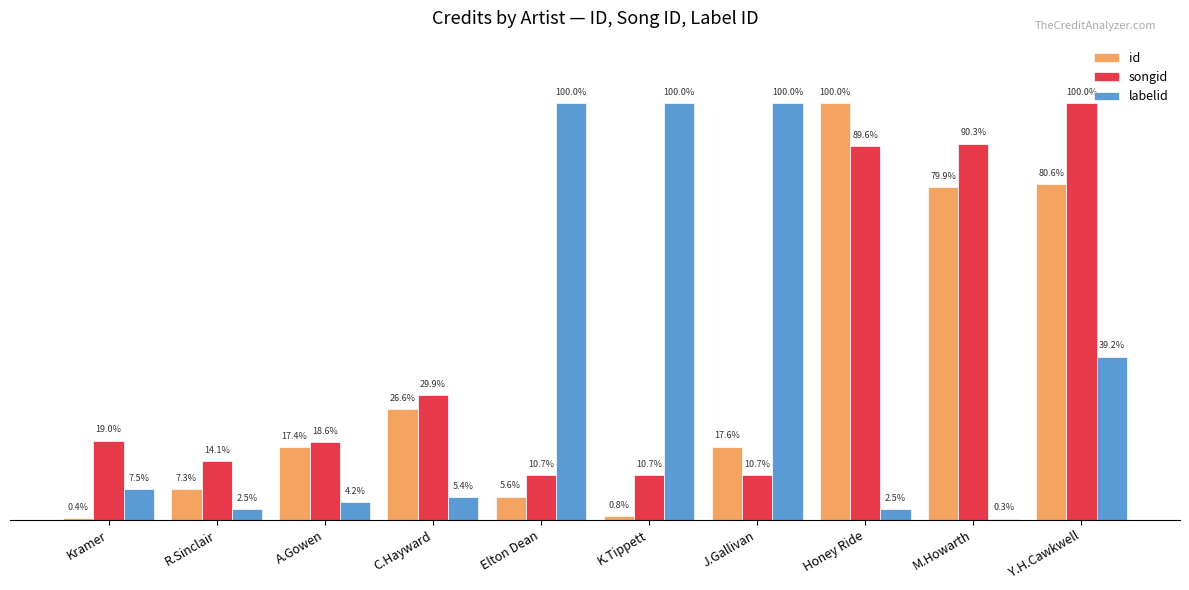

Is the value of songid at J.Gallivan greater than the value of id at A.Gowen?

No